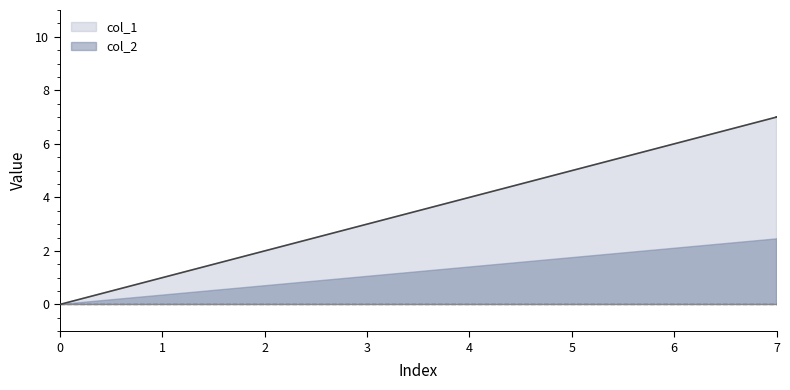

What is the approximate value at 3, to the nearest 5?

5